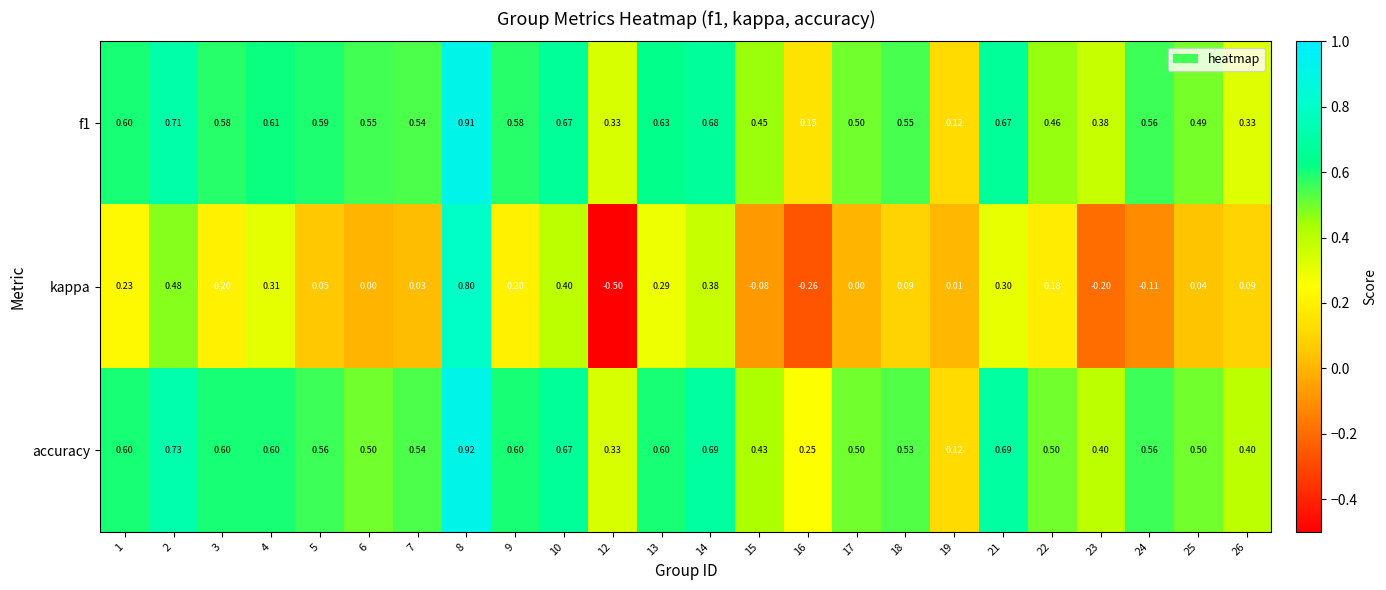

Which series has the largest total across all categories?

accuracy